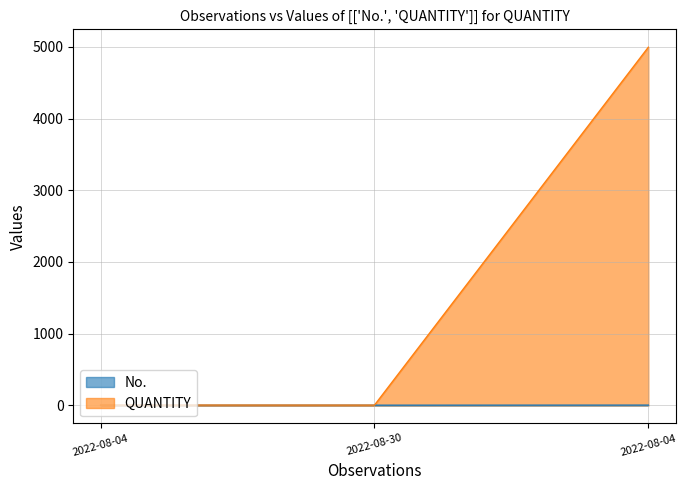

What is the label of the 3rd point from the left?

2022-08-04